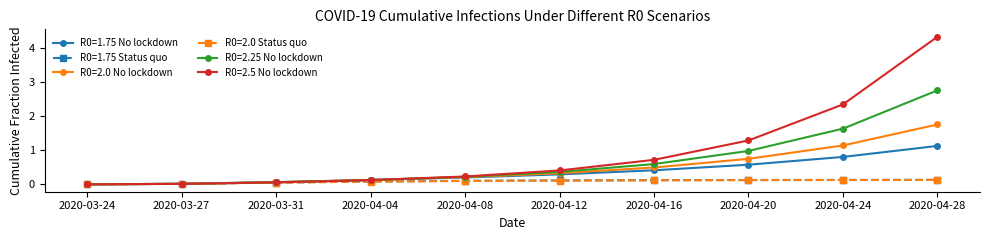

What is the label of the 10th point from the left?

2020-04-28